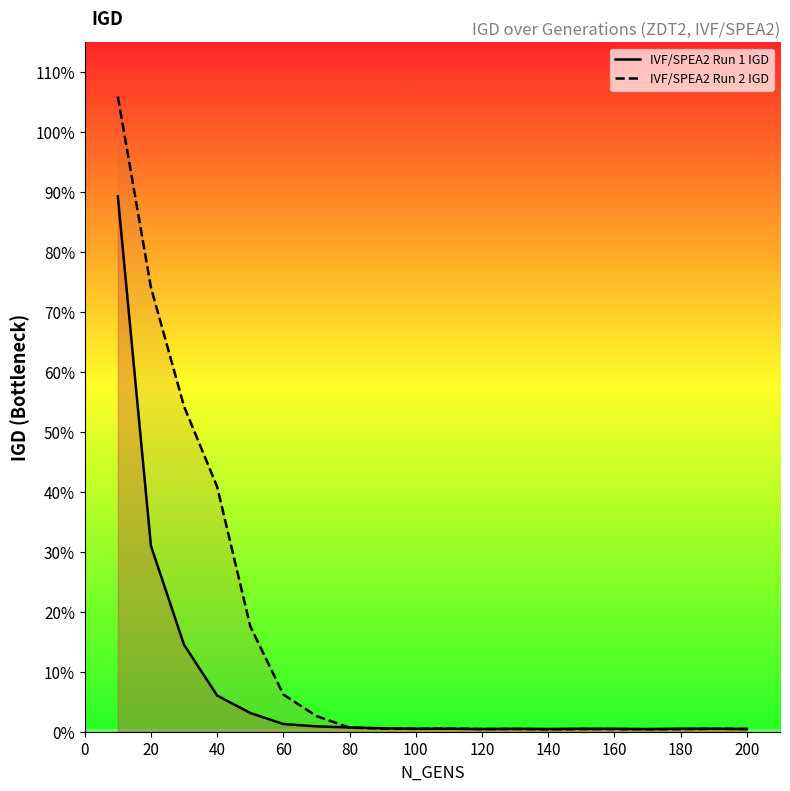

True or false: IVF/SPEA2 Run 2 IGD has more than 0 interior local peaks.

True